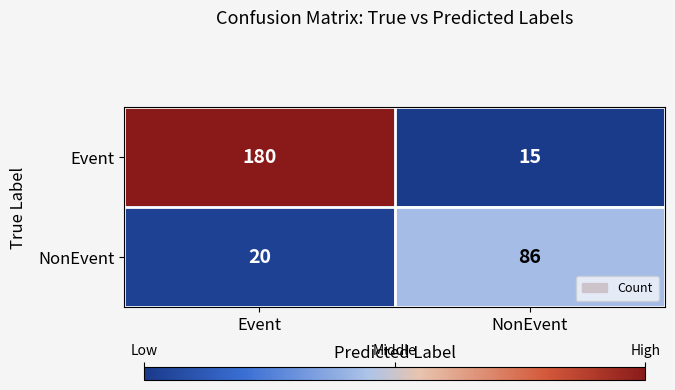

How many categories are shown in the chart?

2